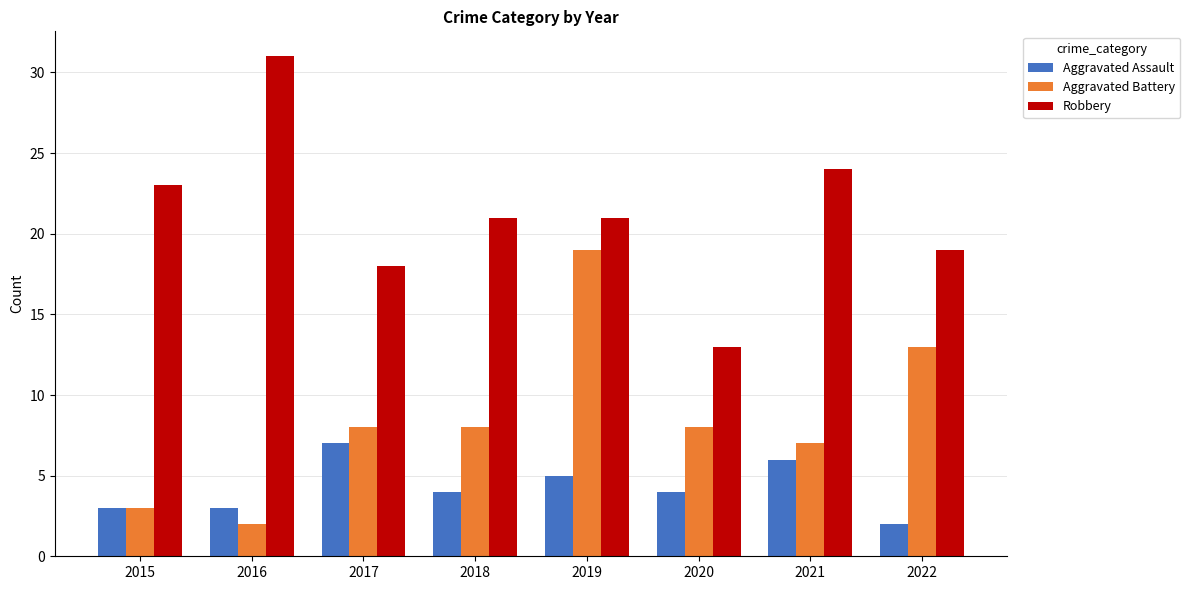

Reading left to right, transcribe all the data shown in this chart.

Aggravated Assault: 3	3	7	4	5	4	6	2
Aggravated Battery: 3	2	8	8	19	8	7	13
Robbery: 23	31	18	21	21	13	24	19